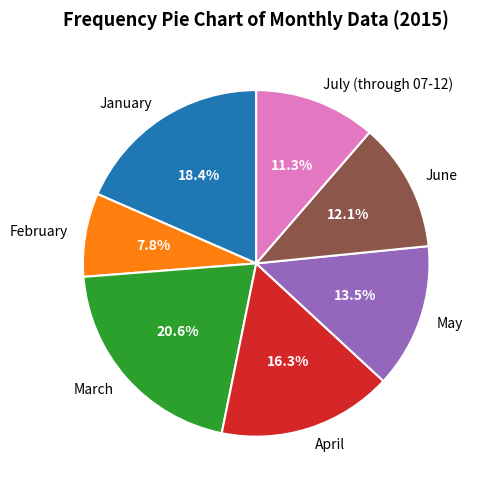

Approximately how many times larger is the value at July (through 07-12) compared to May?

0.8